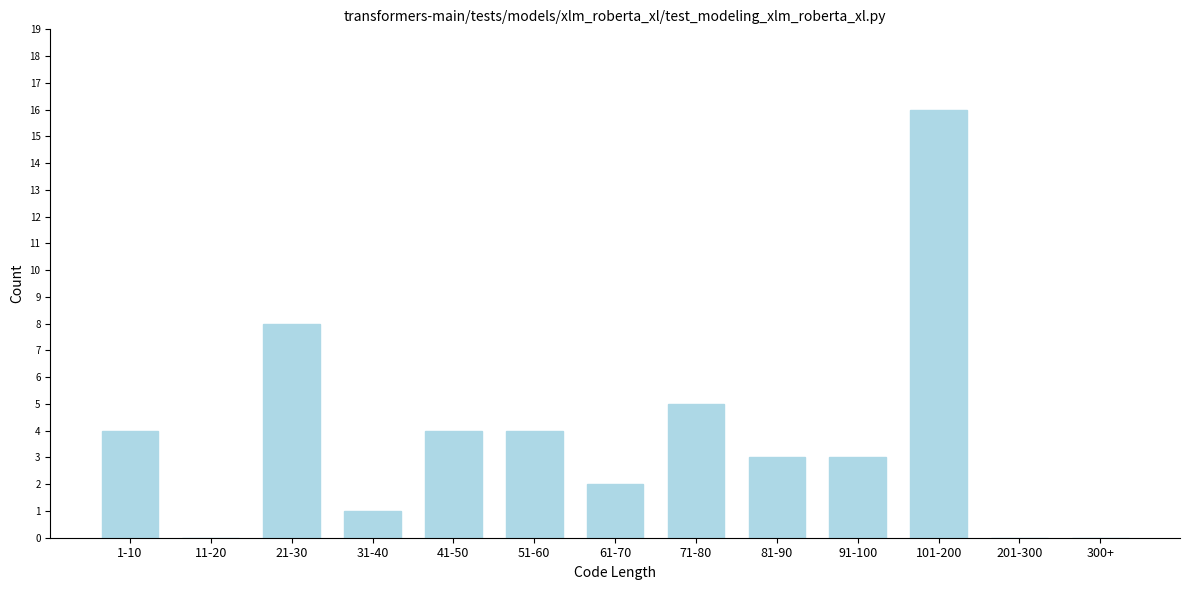

Reading right to left, extract all data points from this chart.

300+=0	201-300=0	101-200=16	91-100=3	81-90=3	71-80=5	61-70=2	51-60=4	41-50=4	31-40=1	21-30=8	11-20=0	1-10=4